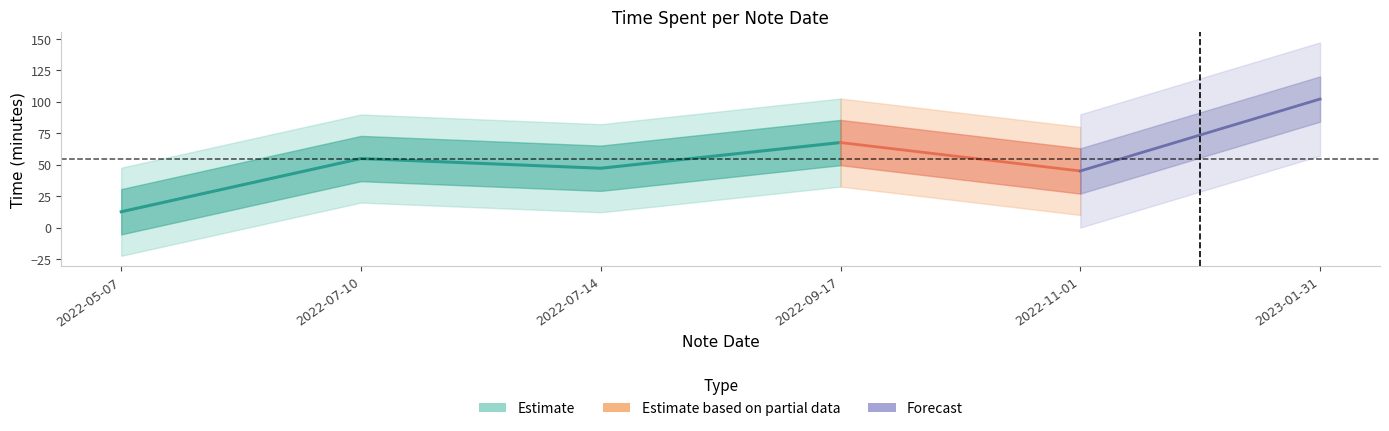

How many values are between 15 and 90?

4